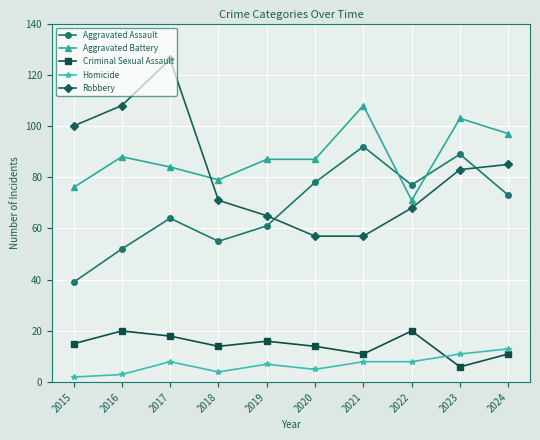

Rank the series by their maximum value, from lowest to highest.

Homicide, Criminal Sexual Assault, Aggravated Assault, Aggravated Battery, Robbery